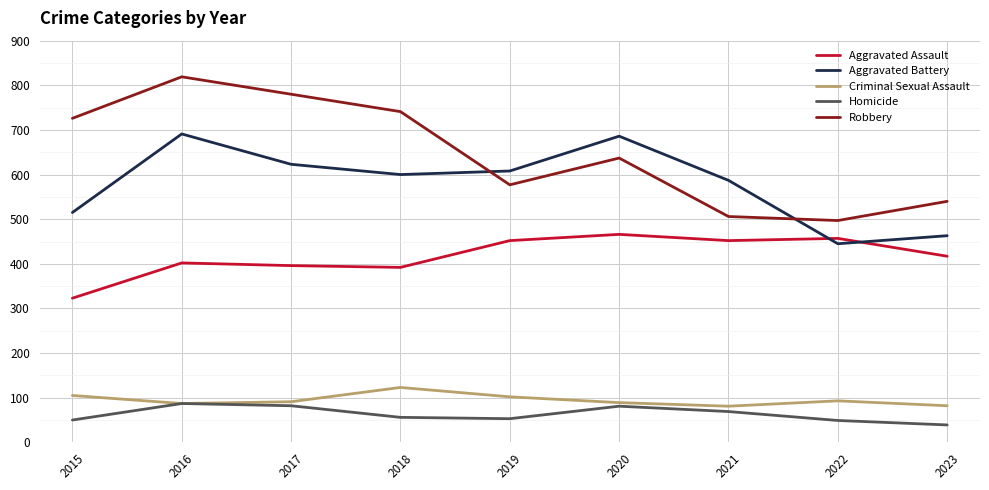

Rank the series at 2018 from lowest to highest value.

Homicide, Criminal Sexual Assault, Aggravated Assault, Aggravated Battery, Robbery